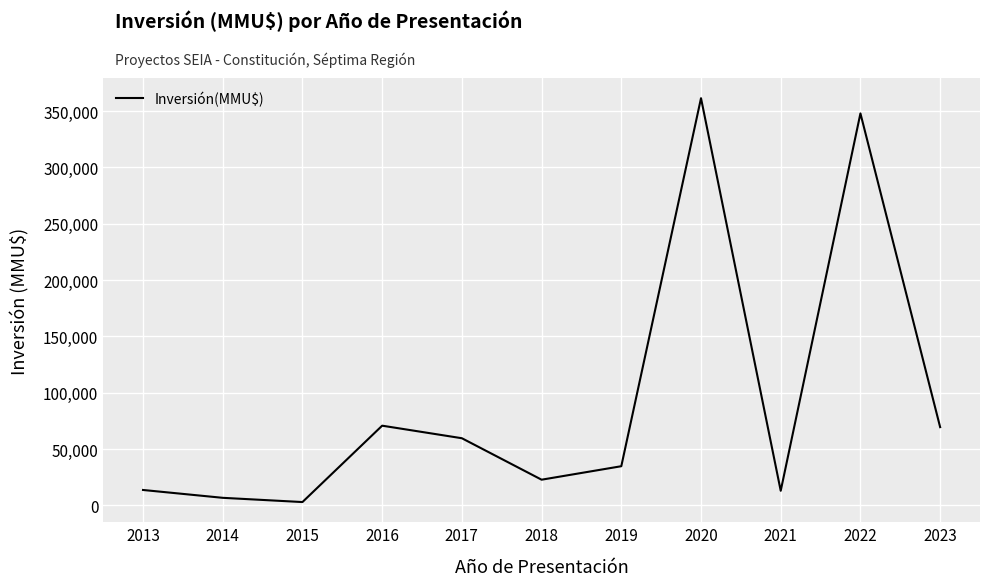

What is the difference between the maximum and second lowest values?

354742